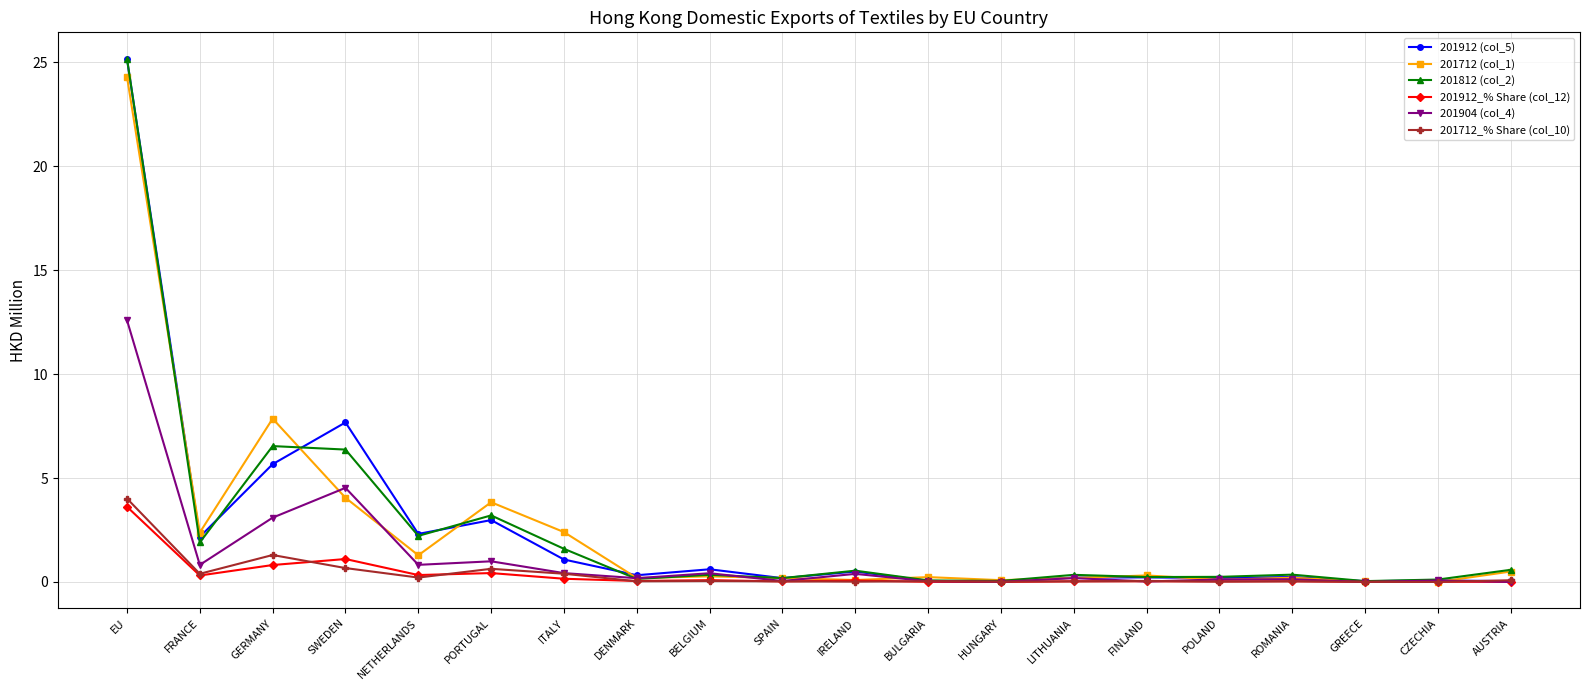

At which category does 201712_% Share (col_10) reach its first local peak?

GERMANY